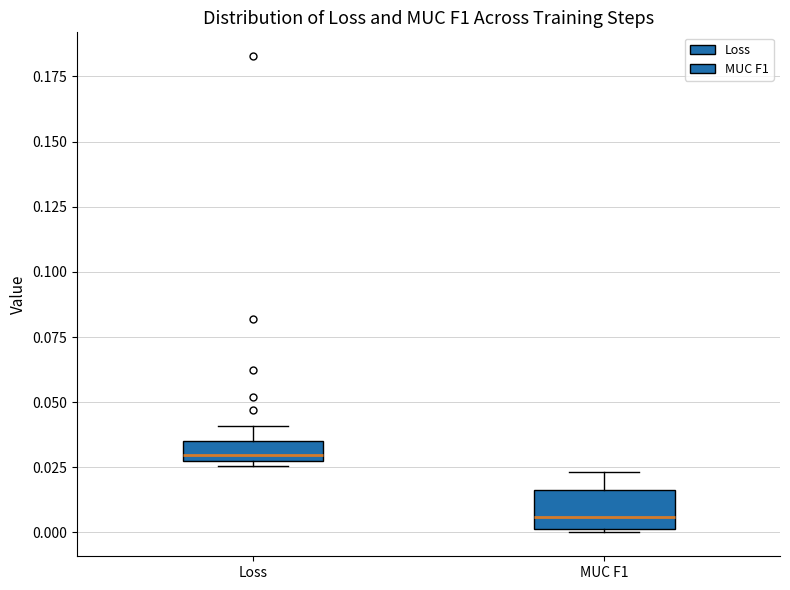

Which box's median line is the lowest?

MUC F1